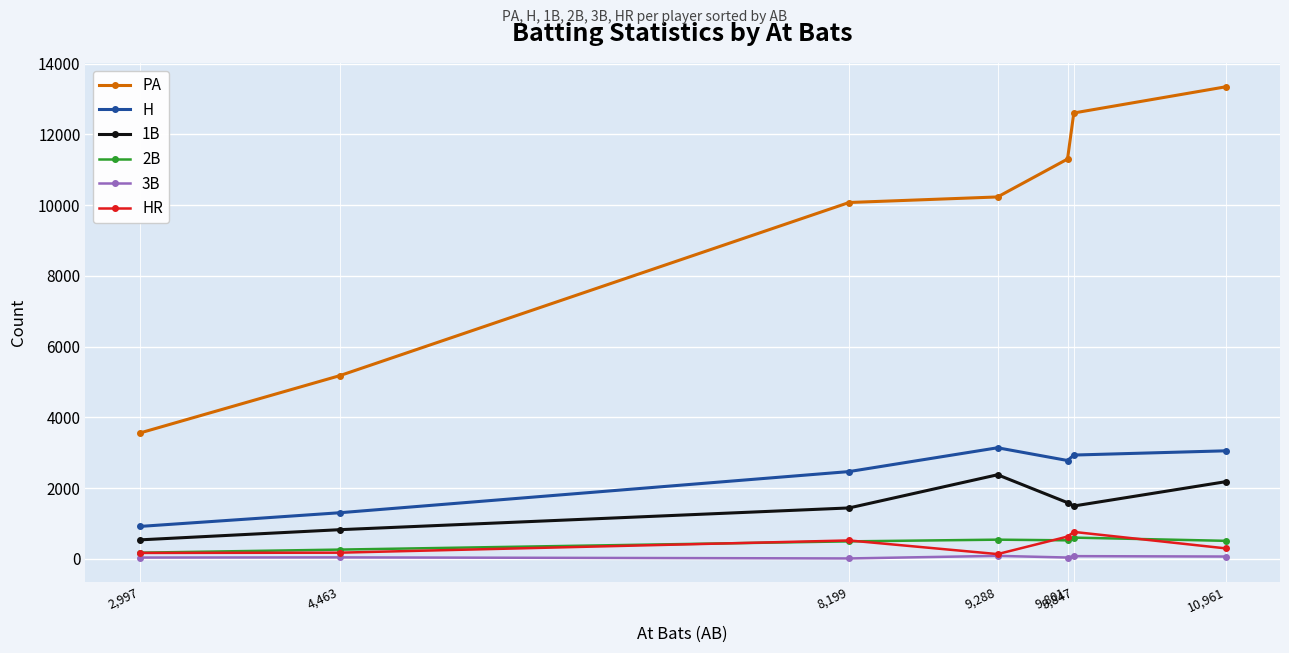

How many categories are shown in the chart?

7